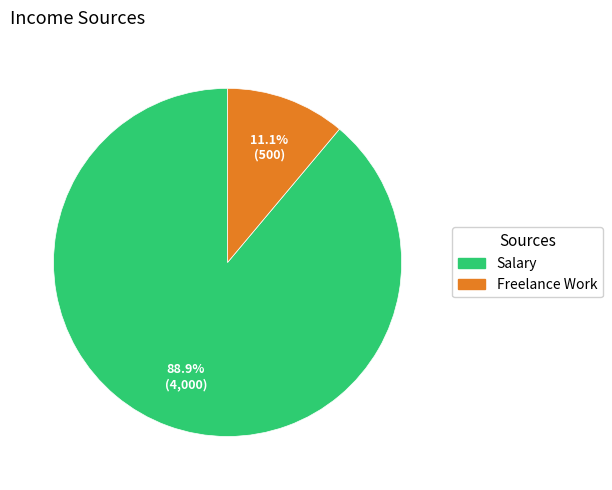

The Salary slice represents 89% of the pie. True or false?

True